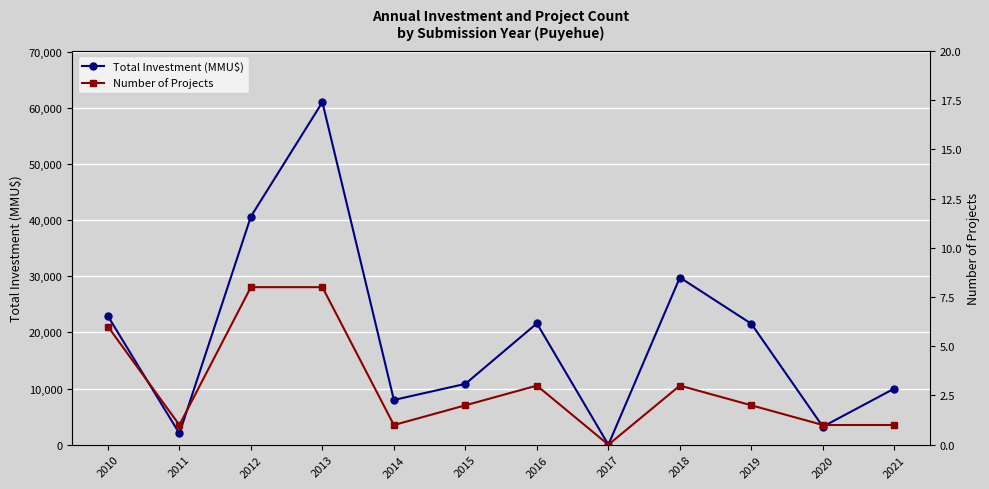

Is it true that Total Investment (MMU$) equals 29769 at 2018?

True